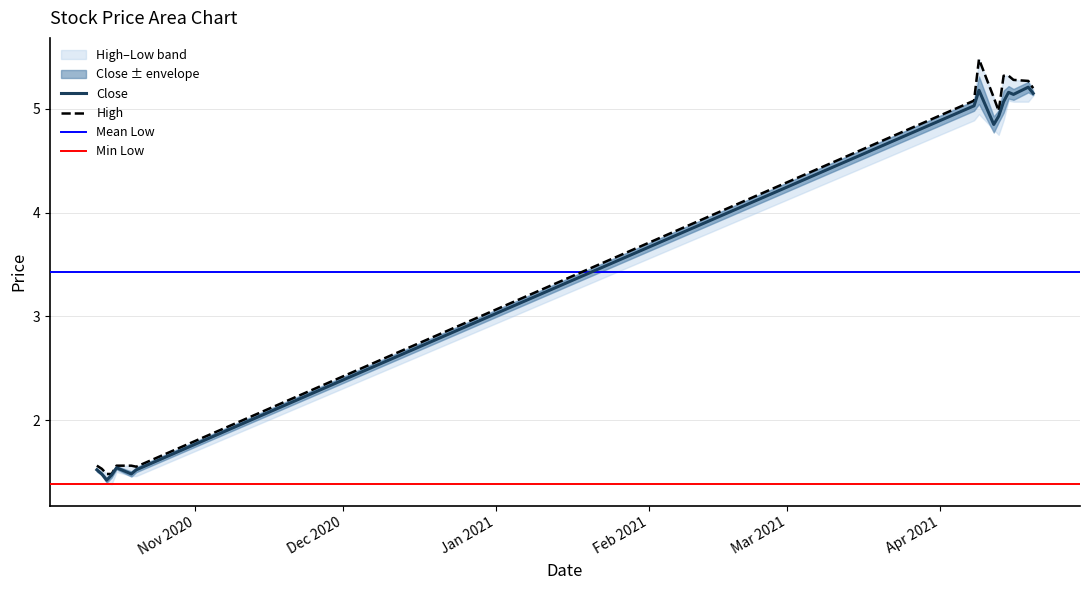

What is the average value of the Close series?

3.5